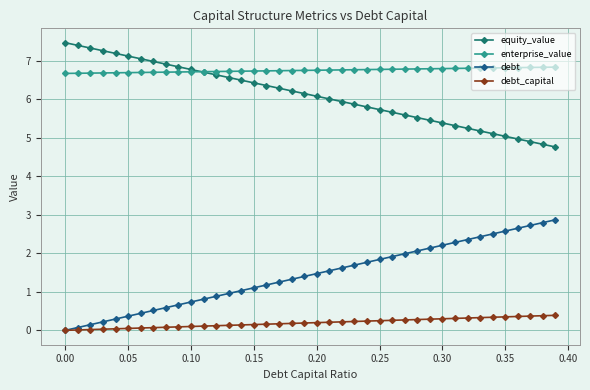

Which series has the largest total across all categories?

enterprise_value